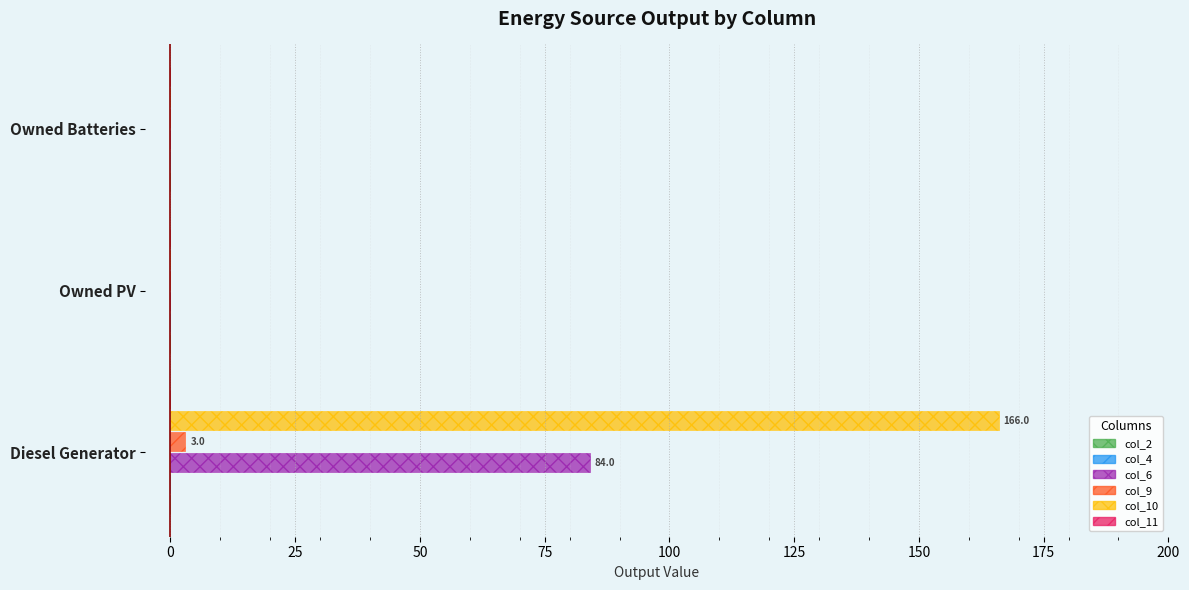

The col_10 series shows 219.7 at Diesel Generator. True or false?

False